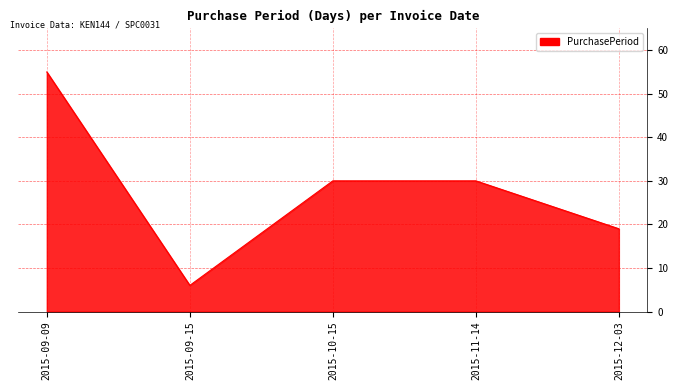

At which category does the chart reach its minimum across all series?

2015-09-15